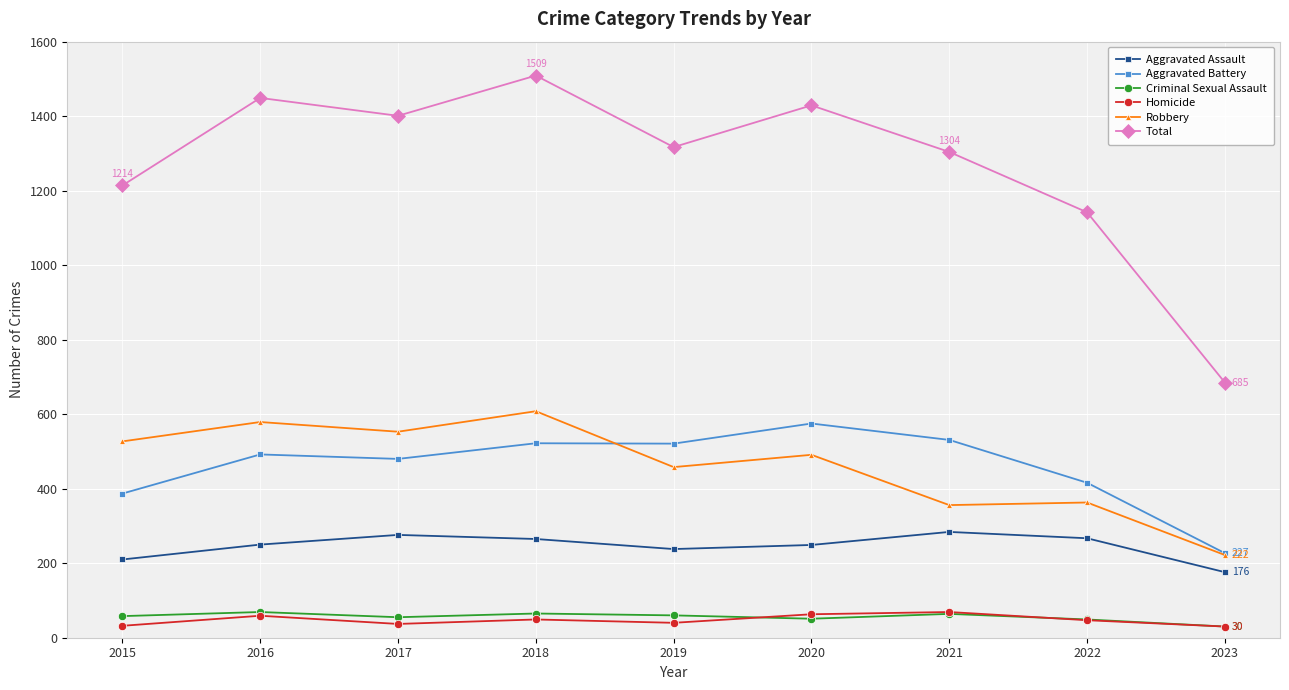

True or false: Criminal Sexual Assault and Total cross at least once.

False